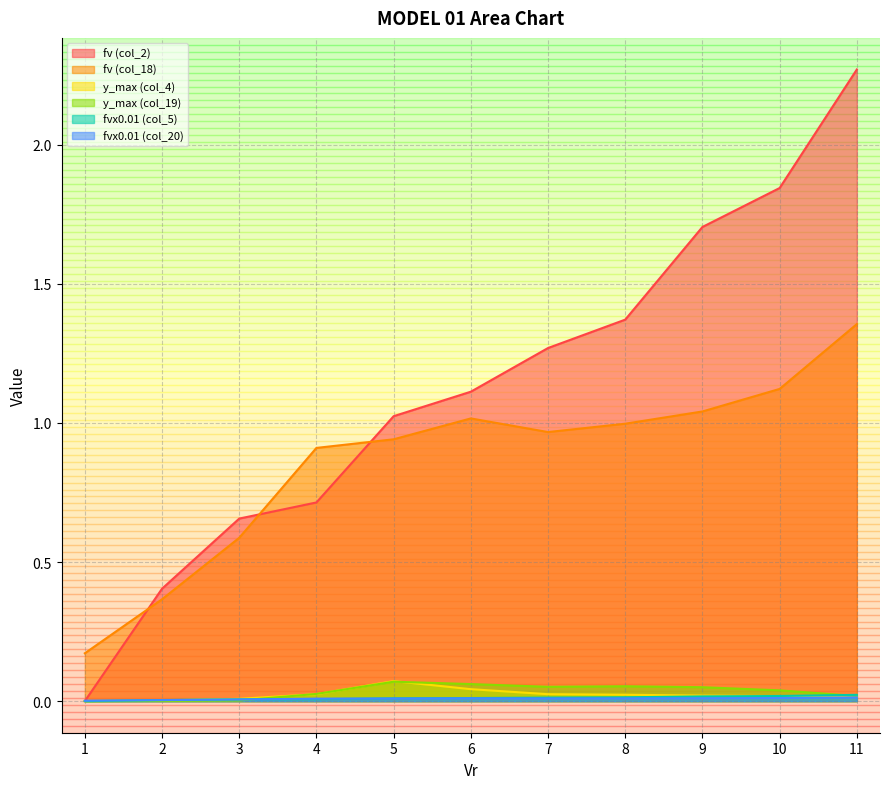

At how many categories does at least one series exceed 1?

7